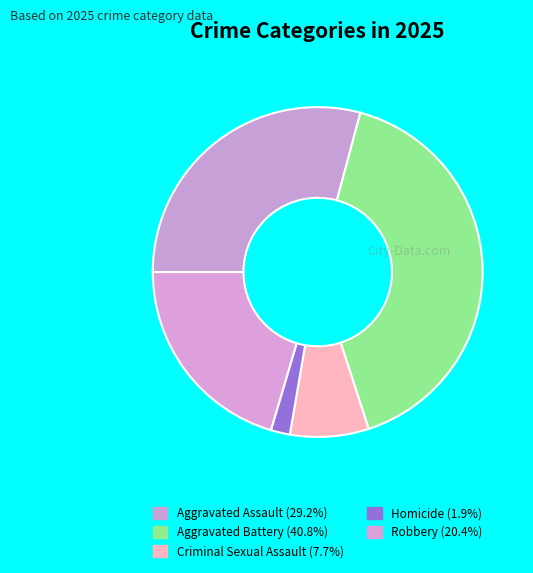

To the nearest percent, what is the combined percentage of Aggravated Battery and Robbery?

61%